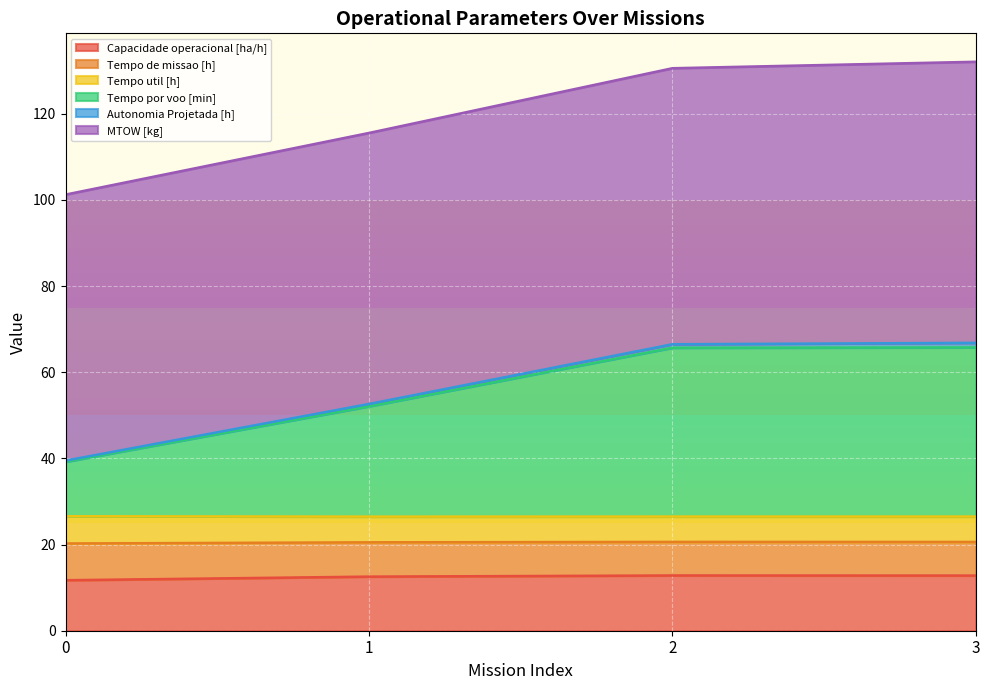

What is the value of the Capacidade operacional [ha/h] point at the 1st from the left?

11.7